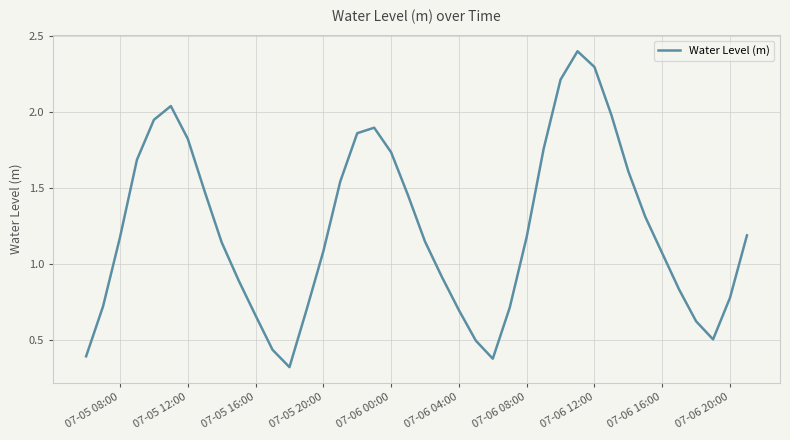

What is the difference between the maximum and minimum values?

2.1